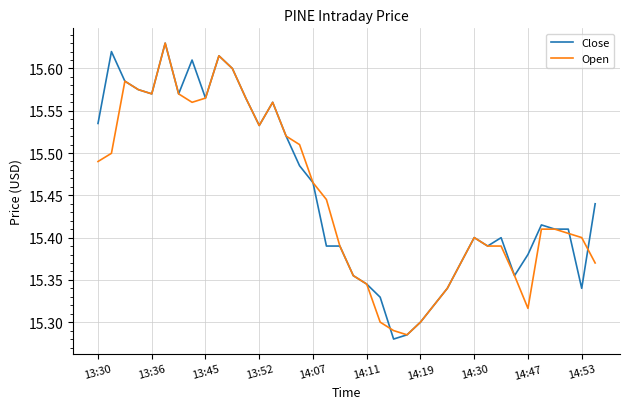

What are all the series names shown in the legend?

Close, Open